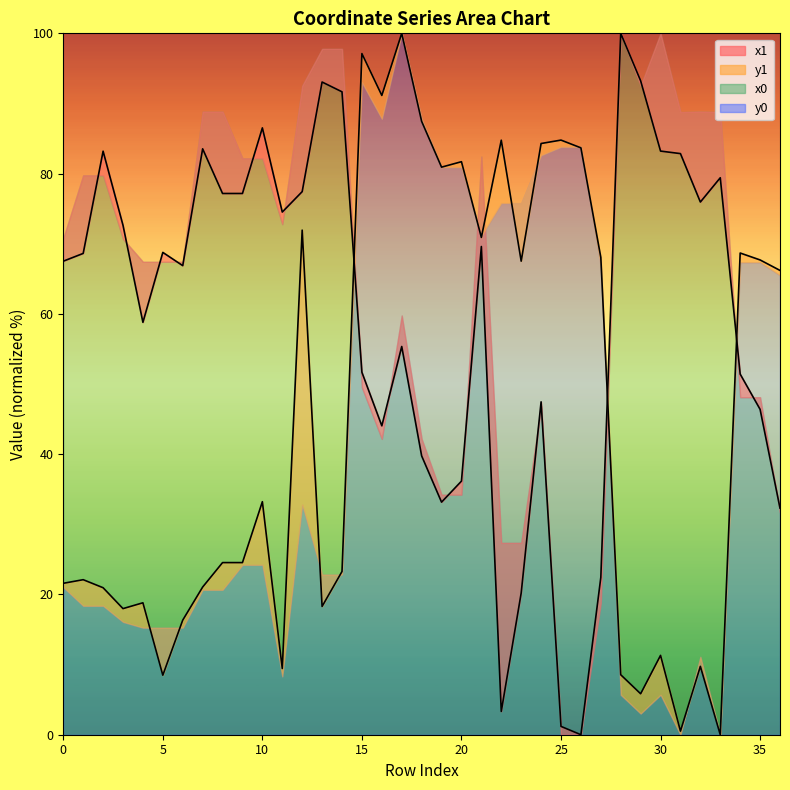

How many values in the y1 series exceed 24?

20